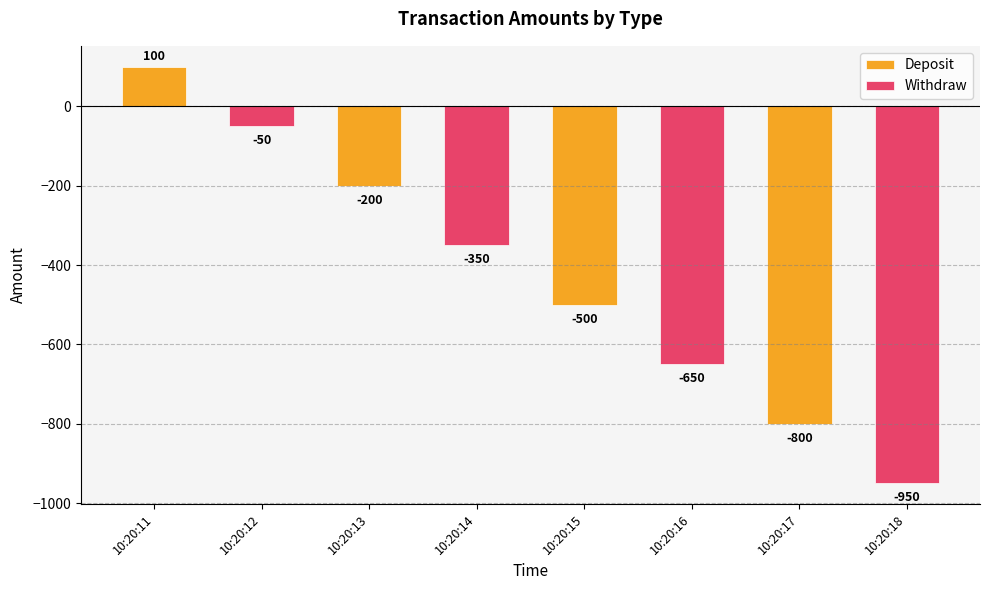

How many data points does each series have?

4